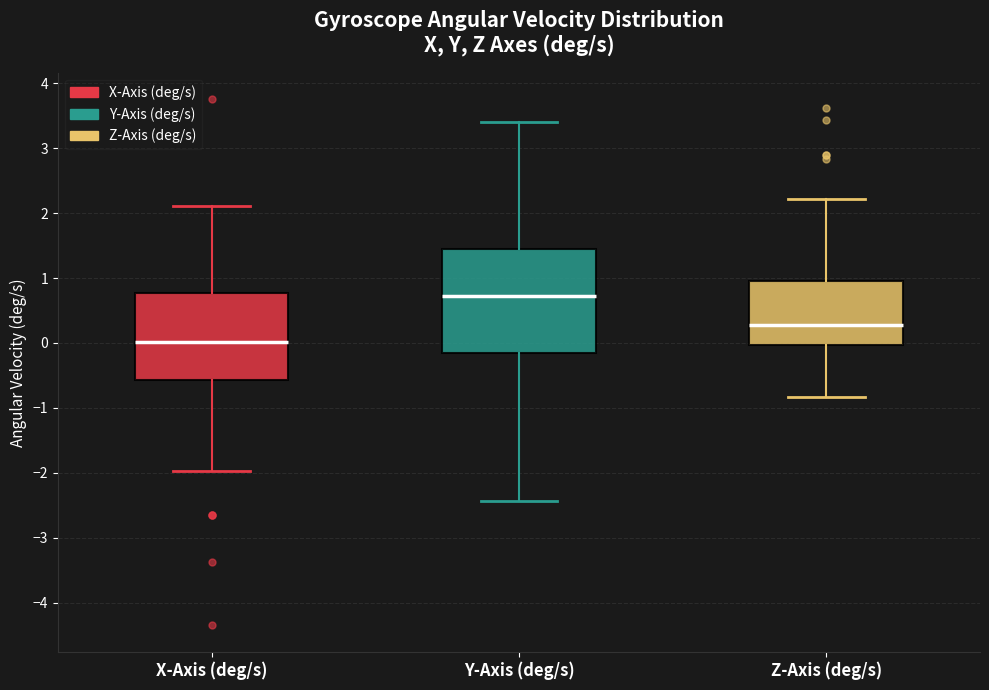

Where does the upper whisker of the box for Y-Axis (deg/s) end on the y-axis? The values are not printed on the chart, so give them approximately, as read against the axis.

3.4